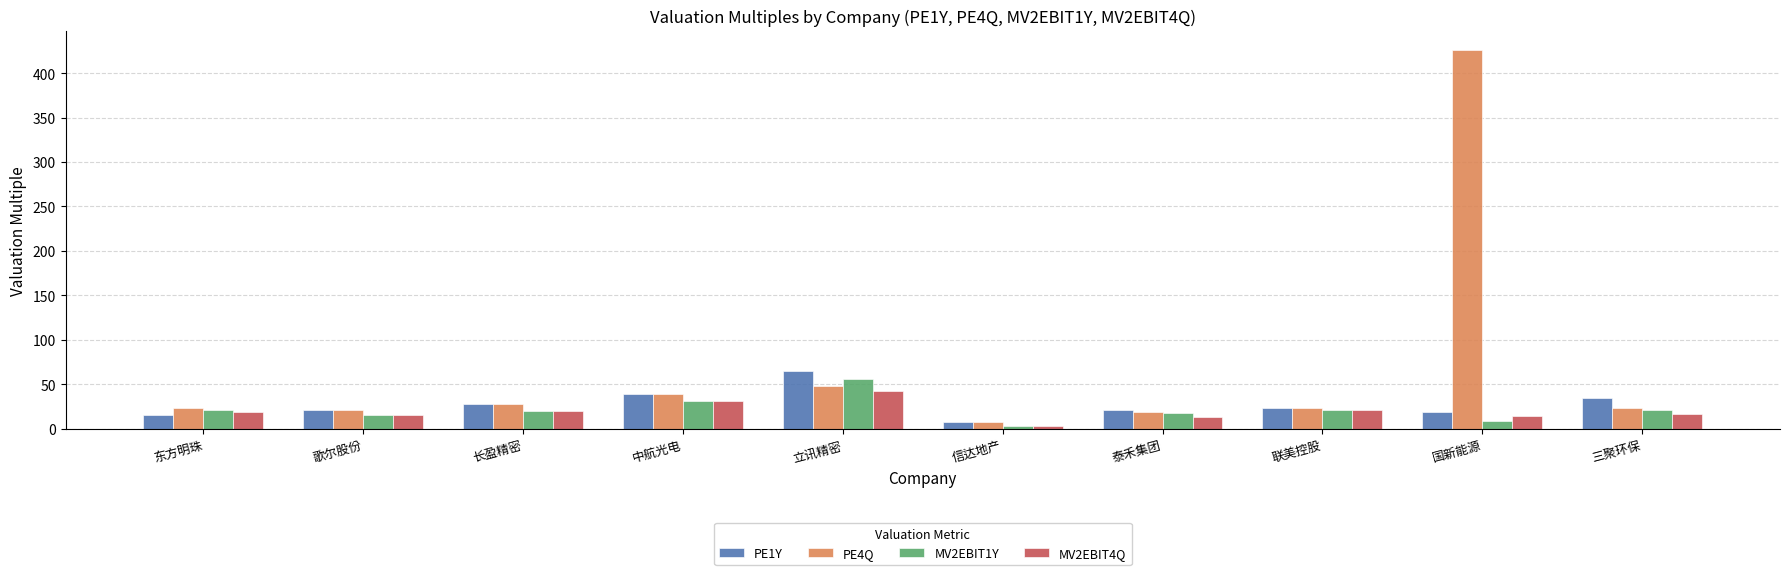

Which series has the widest spread of values?

PE4Q